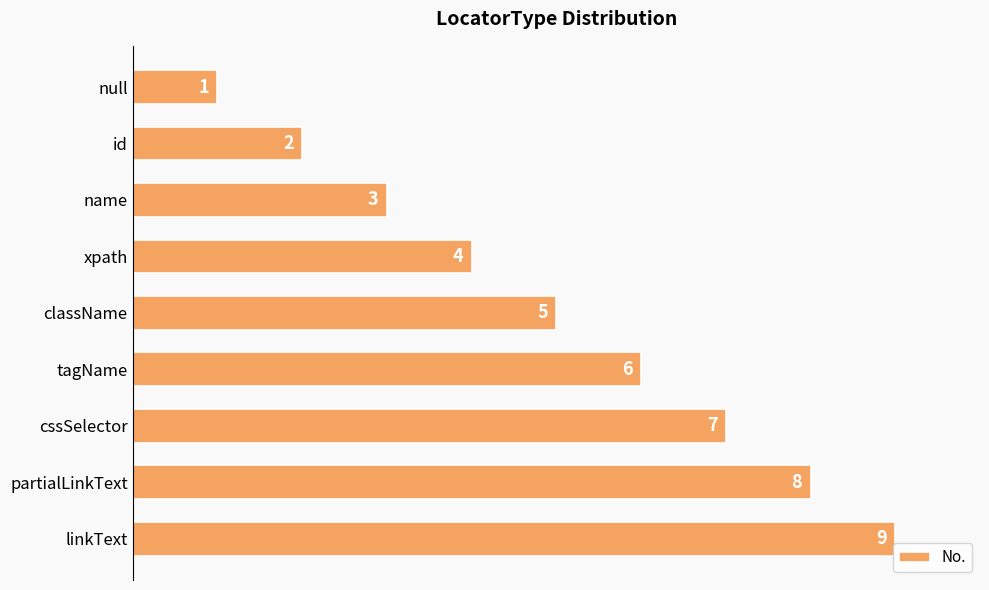

What is the sum of all values?

45